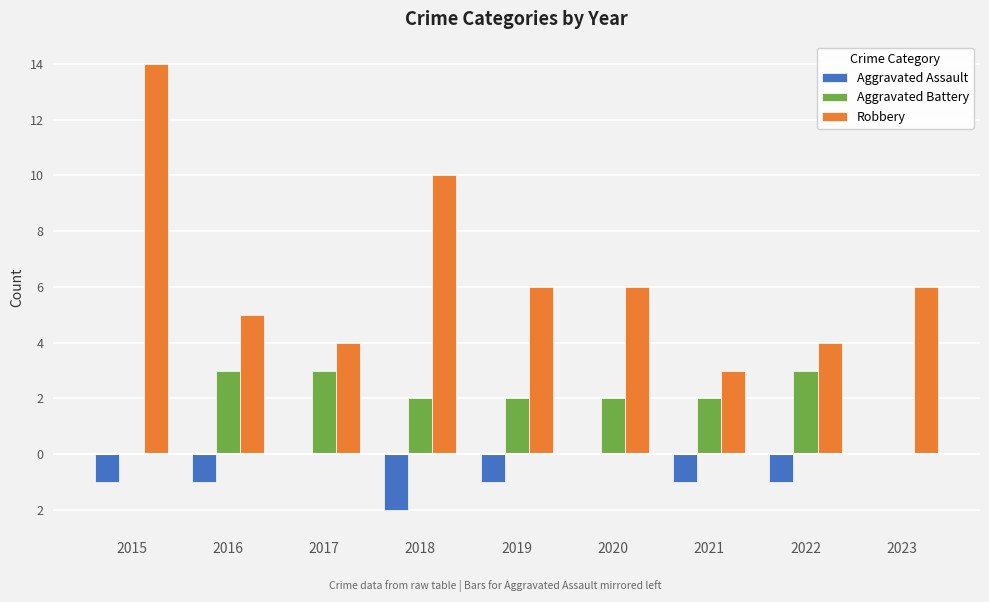

What are all the series names shown in the legend?

Aggravated Assault, Aggravated Battery, Robbery